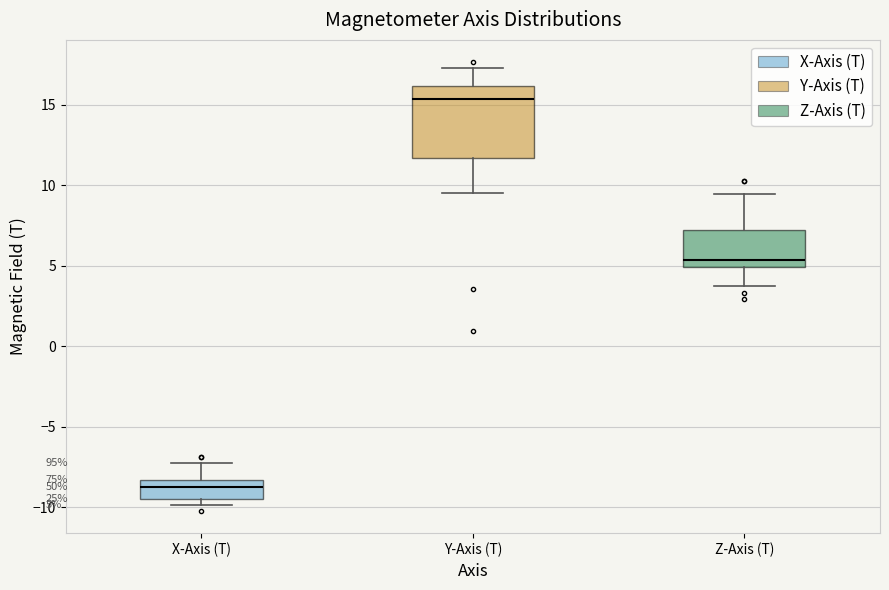

Which box is the tallest, from its lower edge to its upper edge?

Y-Axis (T)